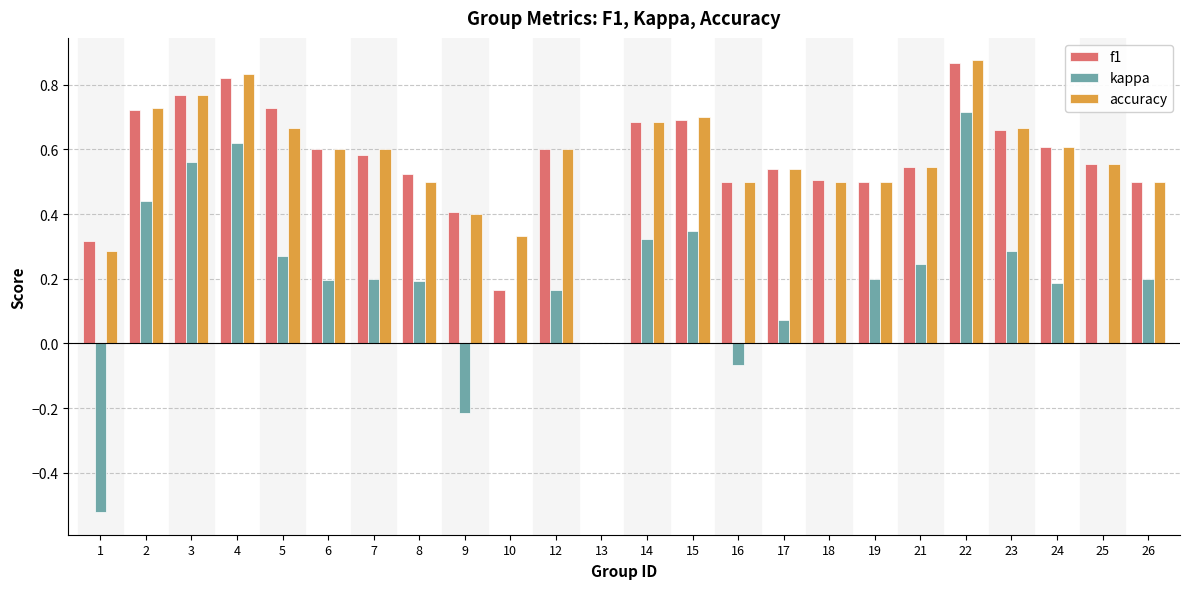

What is the total value across all series at 3?

2.1